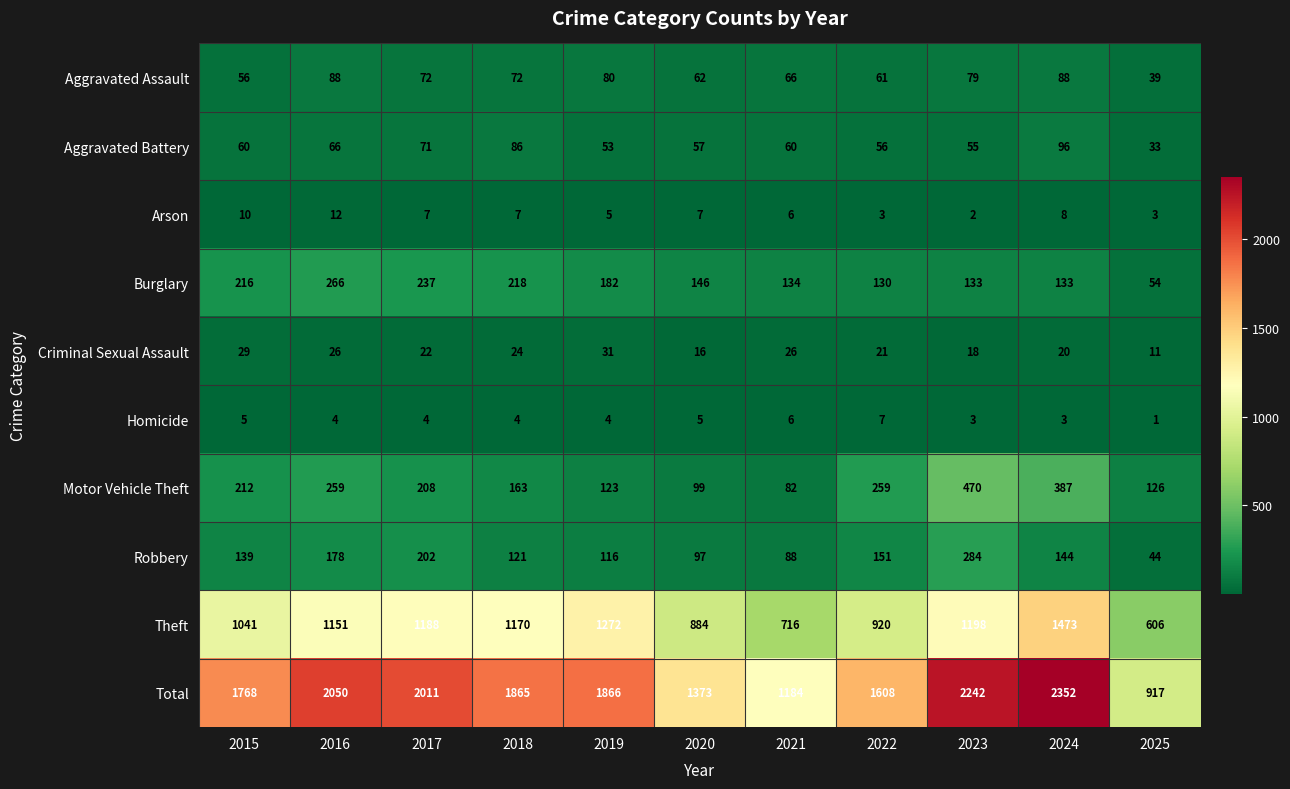

Between 2020 and 2023, which series saw the biggest shift?

Total